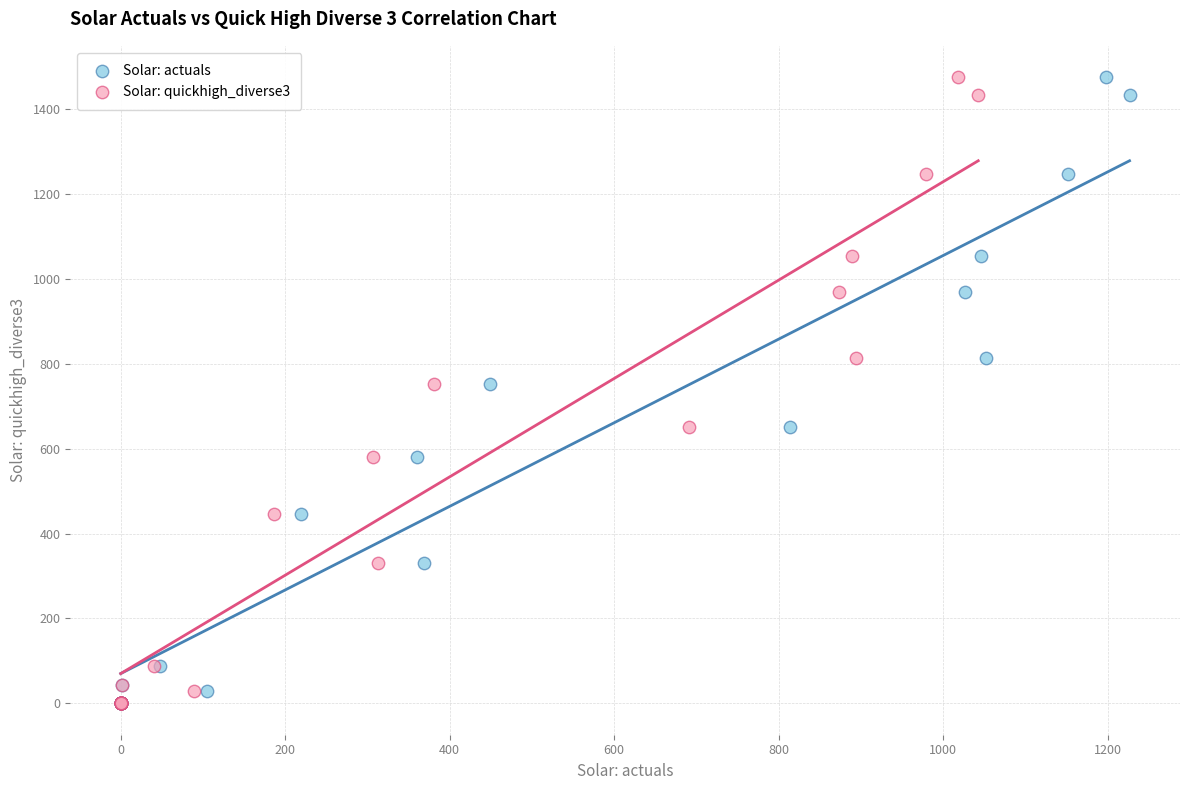

What are all the series names shown in the legend?

Solar: actuals, Solar: quickhigh_diverse3